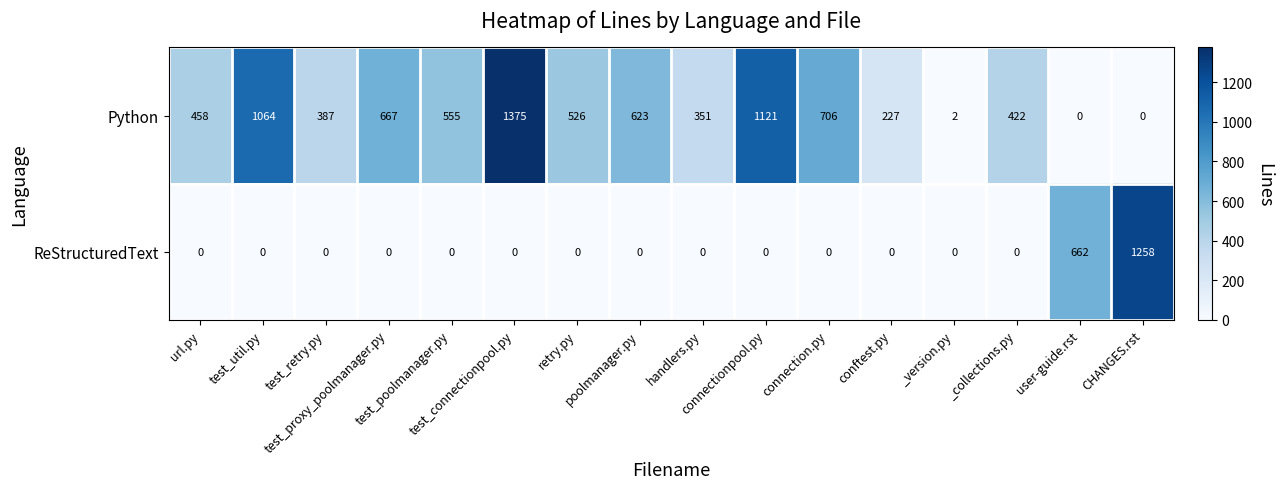

Which series has the largest range (max minus min)?

Python